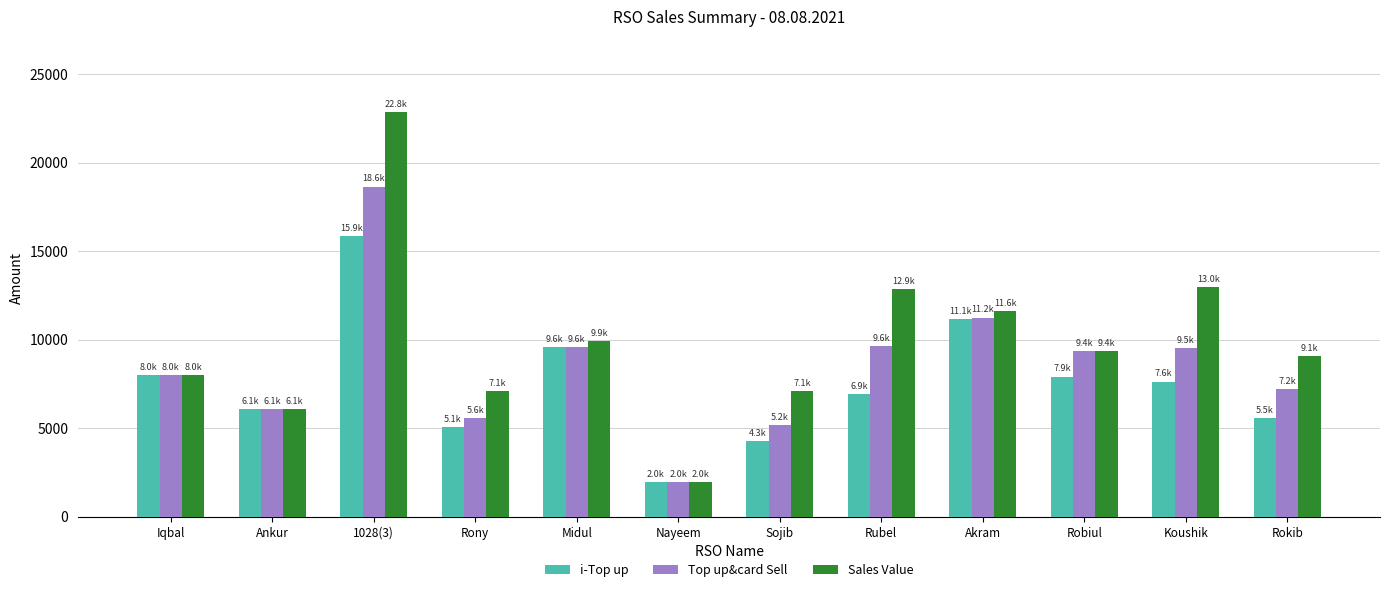

What is the sum of the Sales Value values at Nayeem and Ankur?

8036